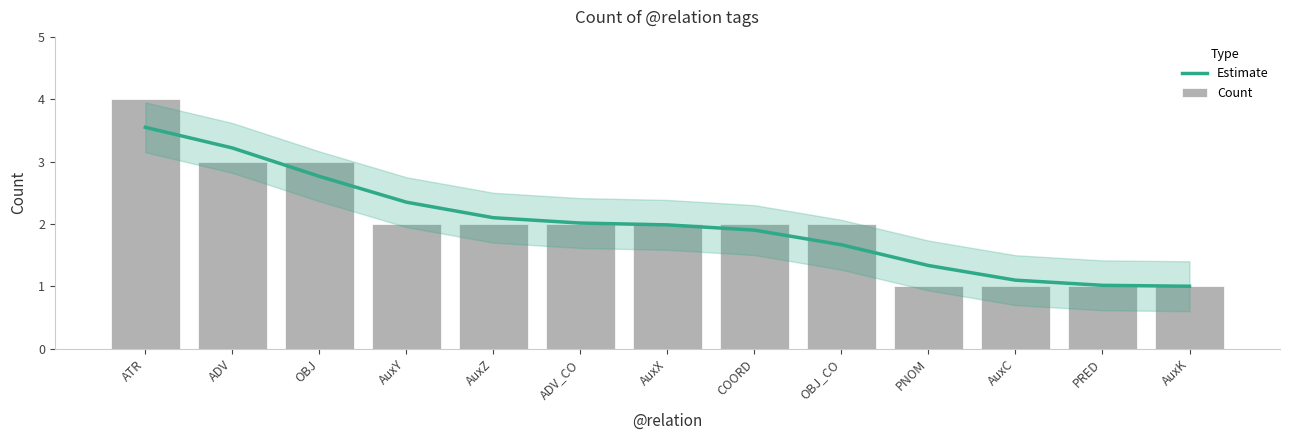

What is the difference between the Estimate values at PRED and ADV_CO?

1.0